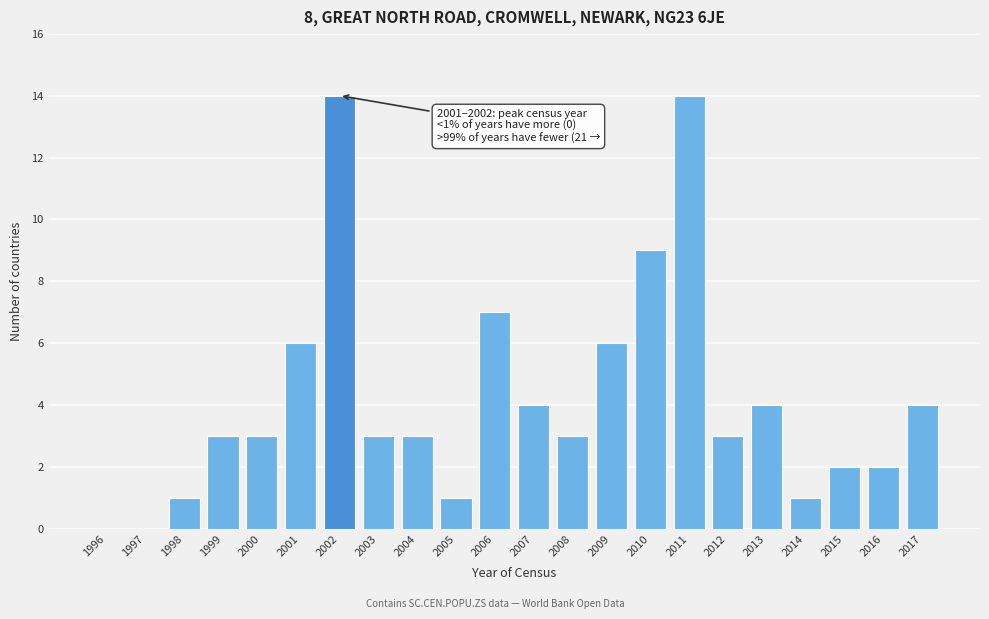

Reading left to right, extract all data points from this chart.

1996=0	1997=0	1998=1	1999=3	2000=3	2001=6	2002=14	2003=3	2004=3	2005=1	2006=7	2007=4	2008=3	2009=6	2010=9	2011=14	2012=3	2013=4	2014=1	2015=2	2016=2	2017=4